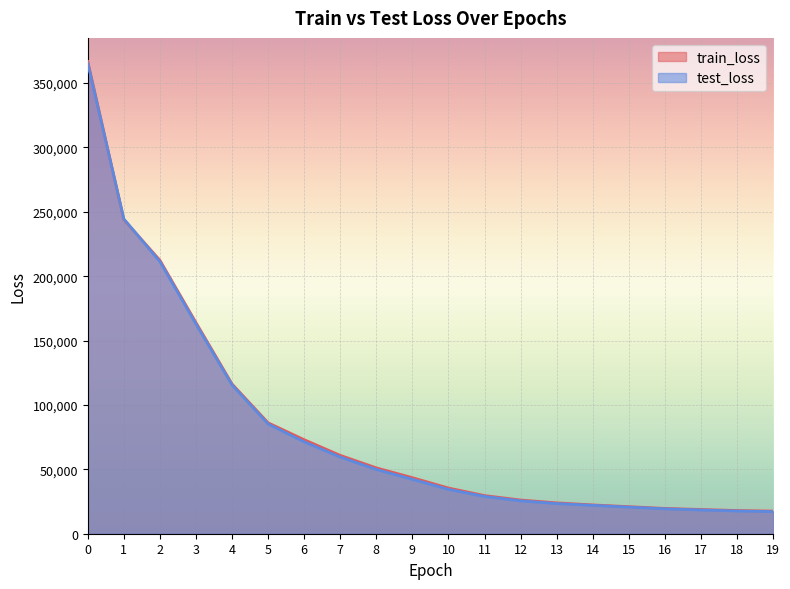

Is it true that train_loss equals 31544.6 at 15?

False